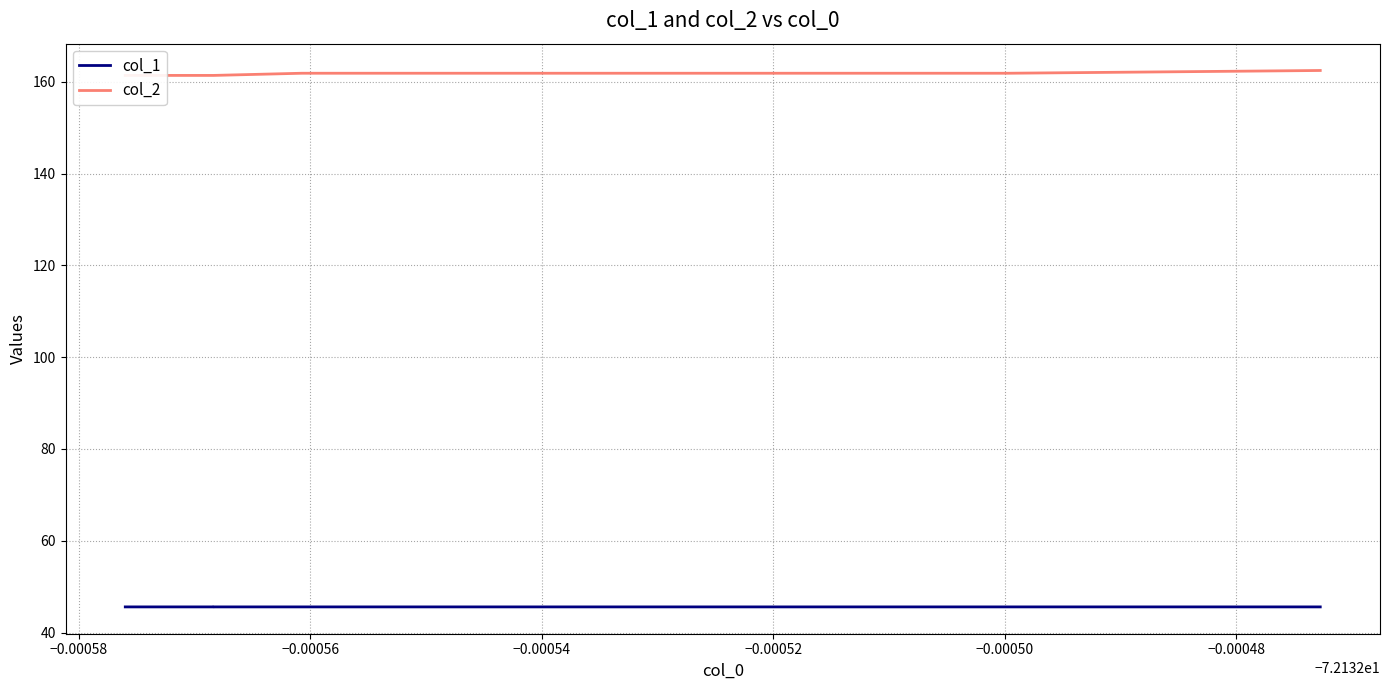

The col_2 series shows 224.5 at −0.00048. True or false?

False